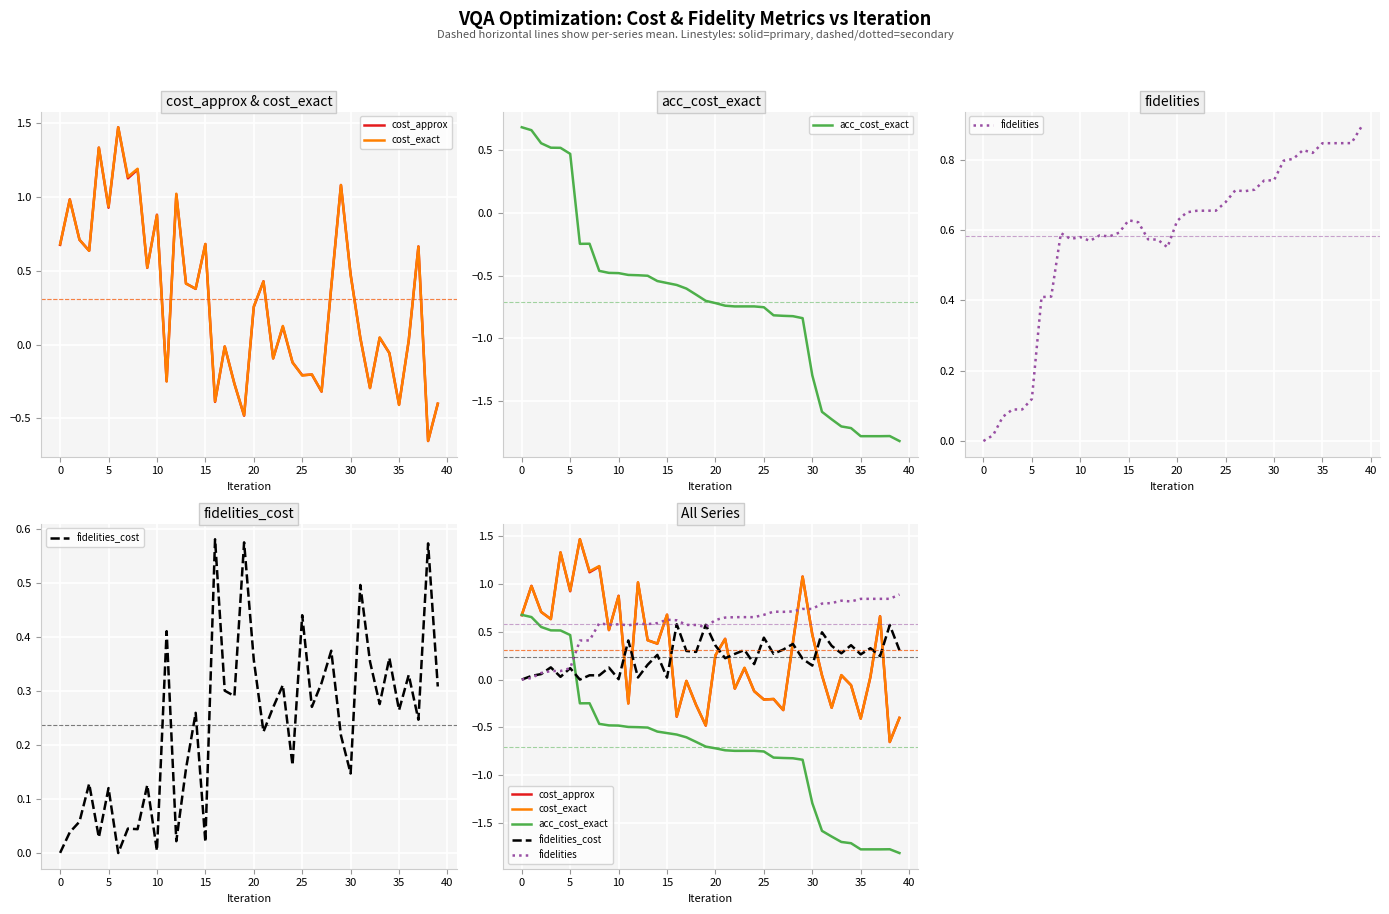

Which series has the largest total across all categories?

fidelities